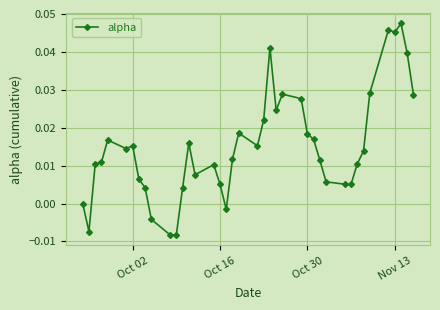

True or false: there are more than 0 points higher than both neighbors.

True